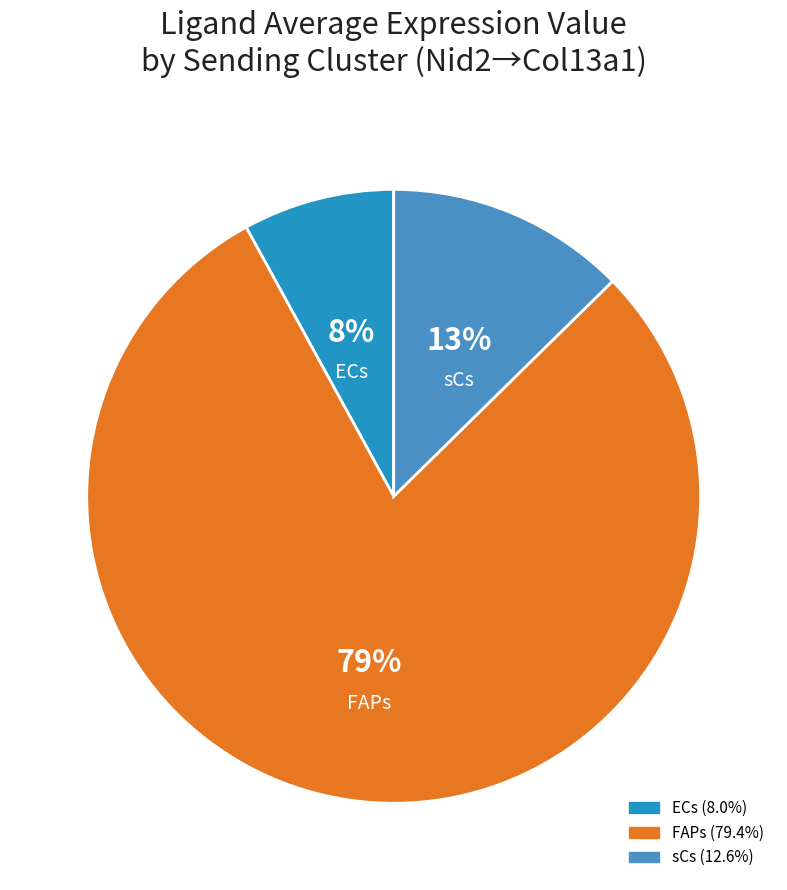

Between sCs and FAPs, which is larger?

FAPs